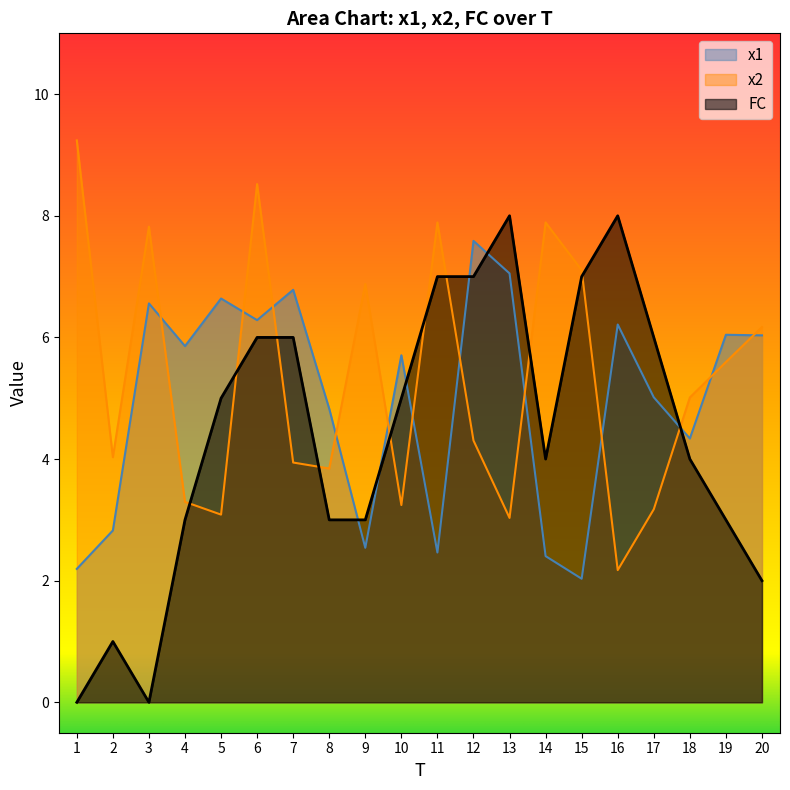

What is the maximum value for x1?

7.6